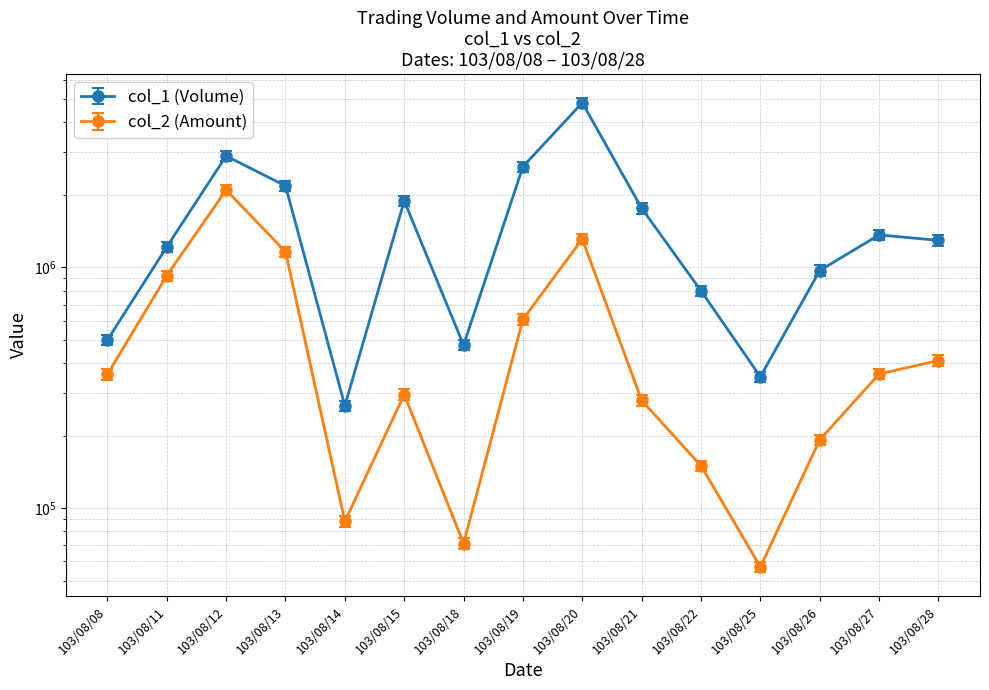

At how many categories does at least one series exceed 4357849?

1